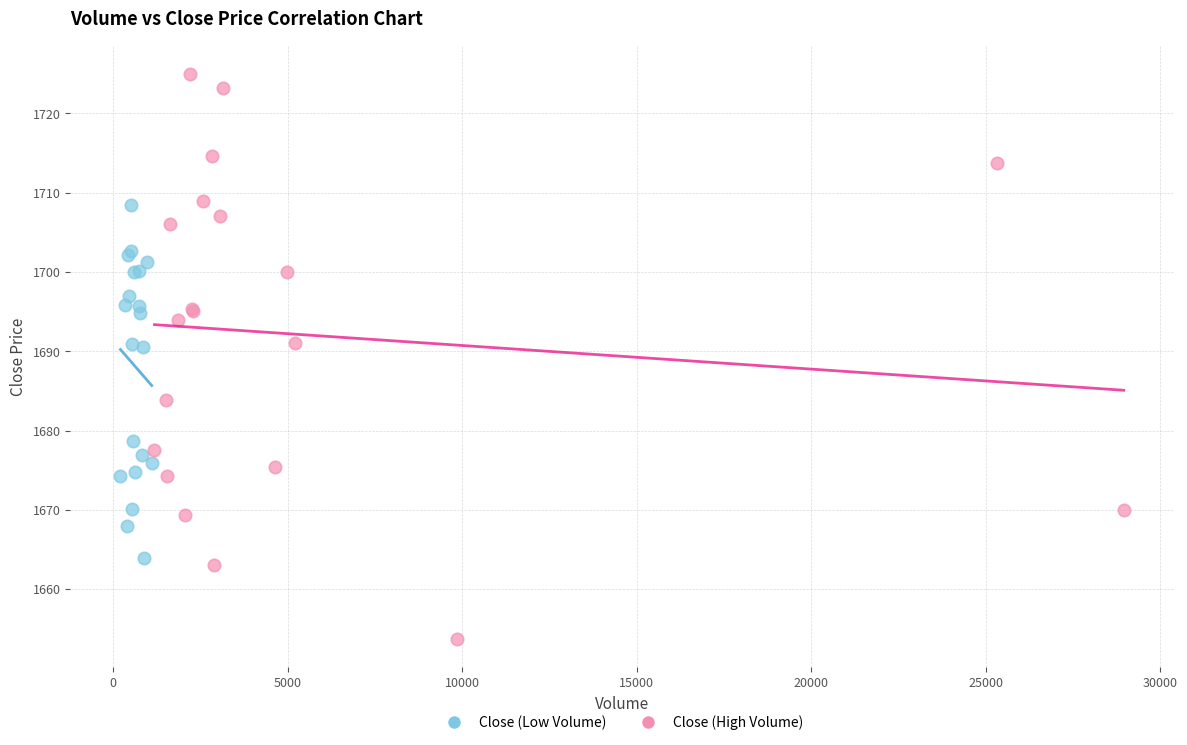

What are all the series names shown in the legend?

Close (Low Volume), Close (High Volume)